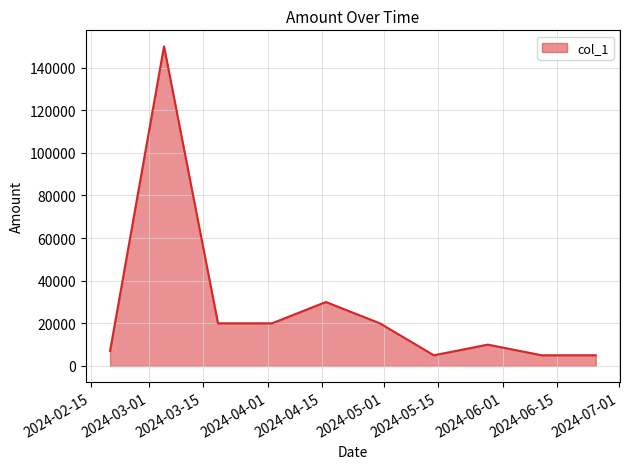

What is the maximum value shown in the chart?

150000